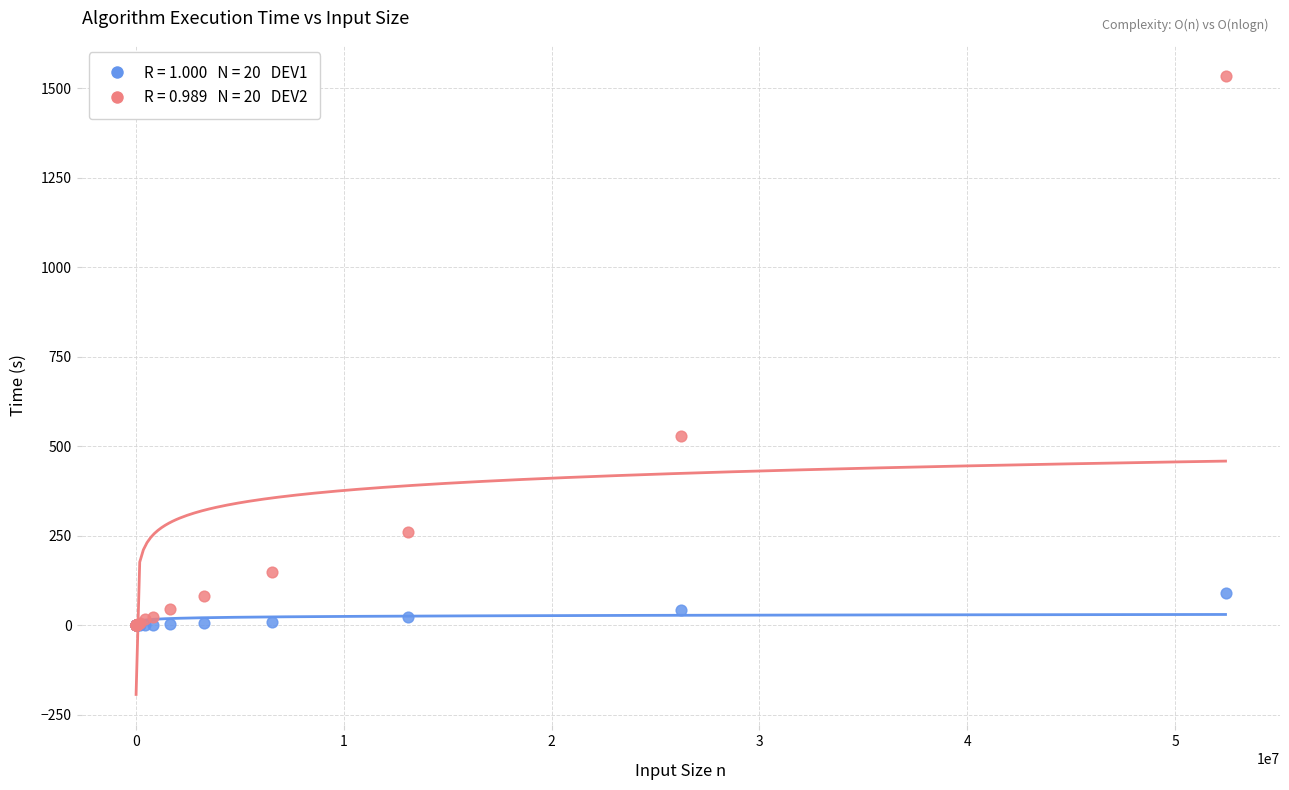

Across all series, what Y value is closest to 767?

530.1